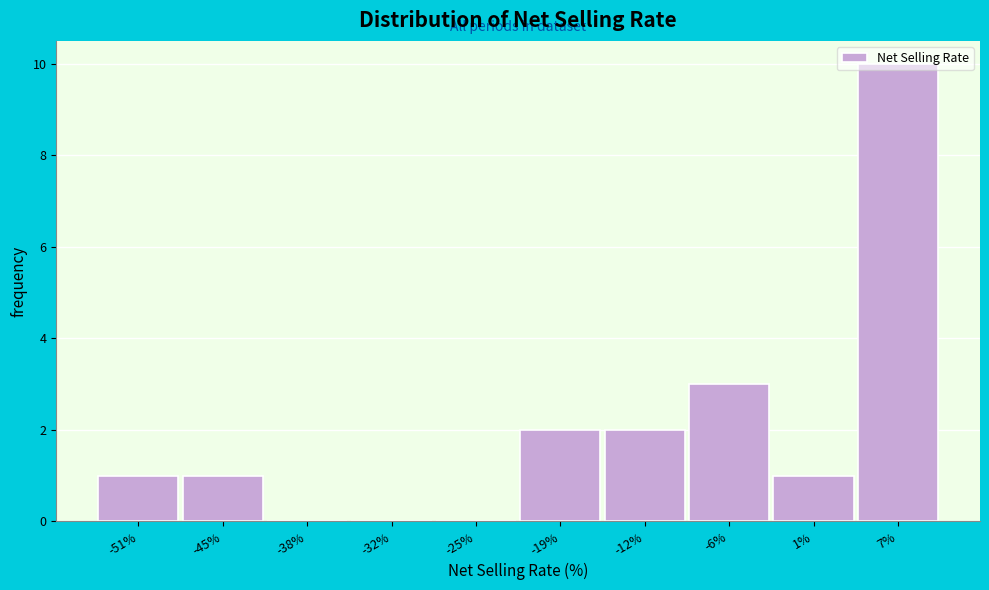

What is the sum of all values?

20